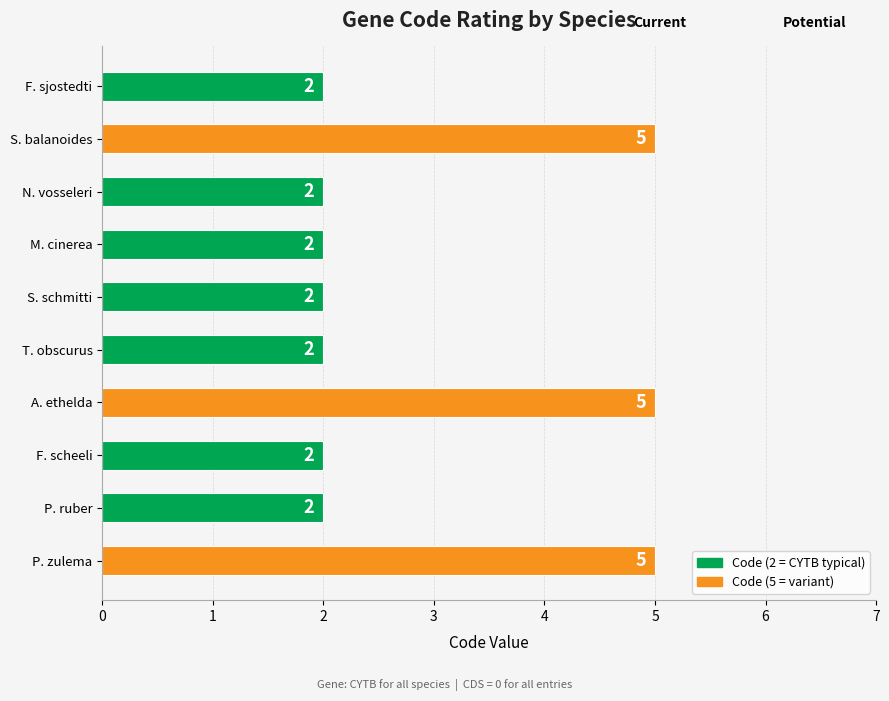

What is the value of the 3rd bar from the top?

2